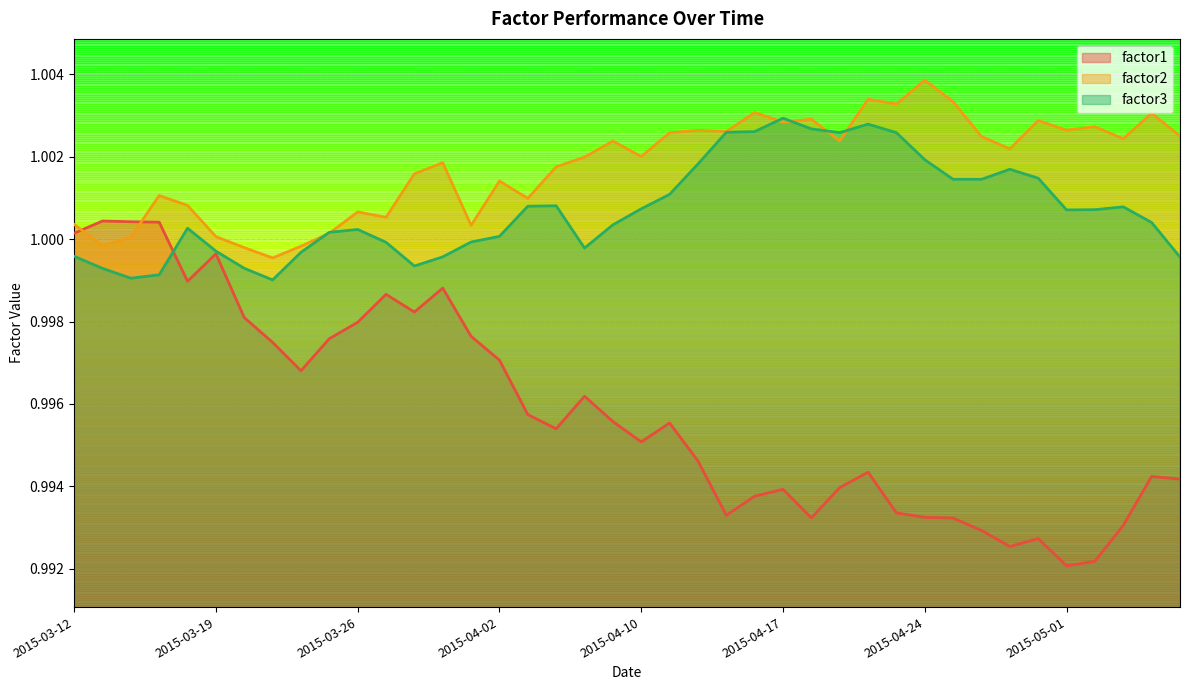

Rank the series by their average value, from lowest to highest.

factor1, factor3, factor2